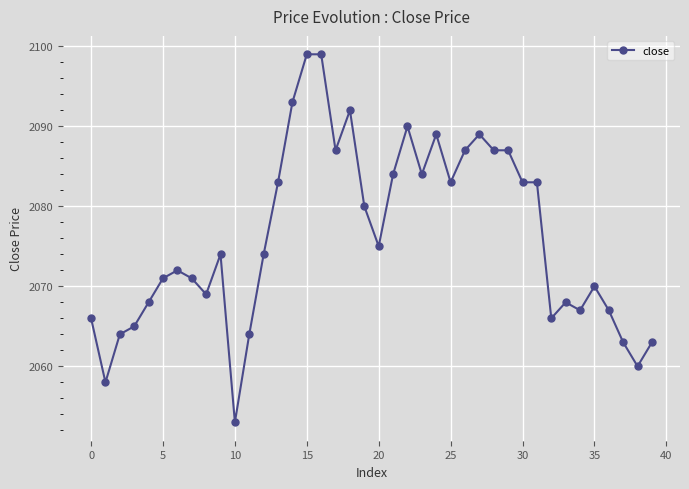

What is the greatest value displayed?

2099